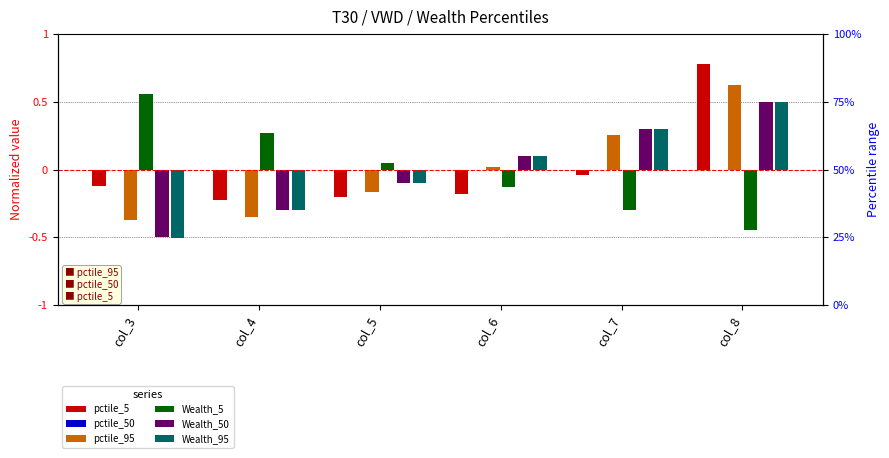

Are the bars horizontal?

No